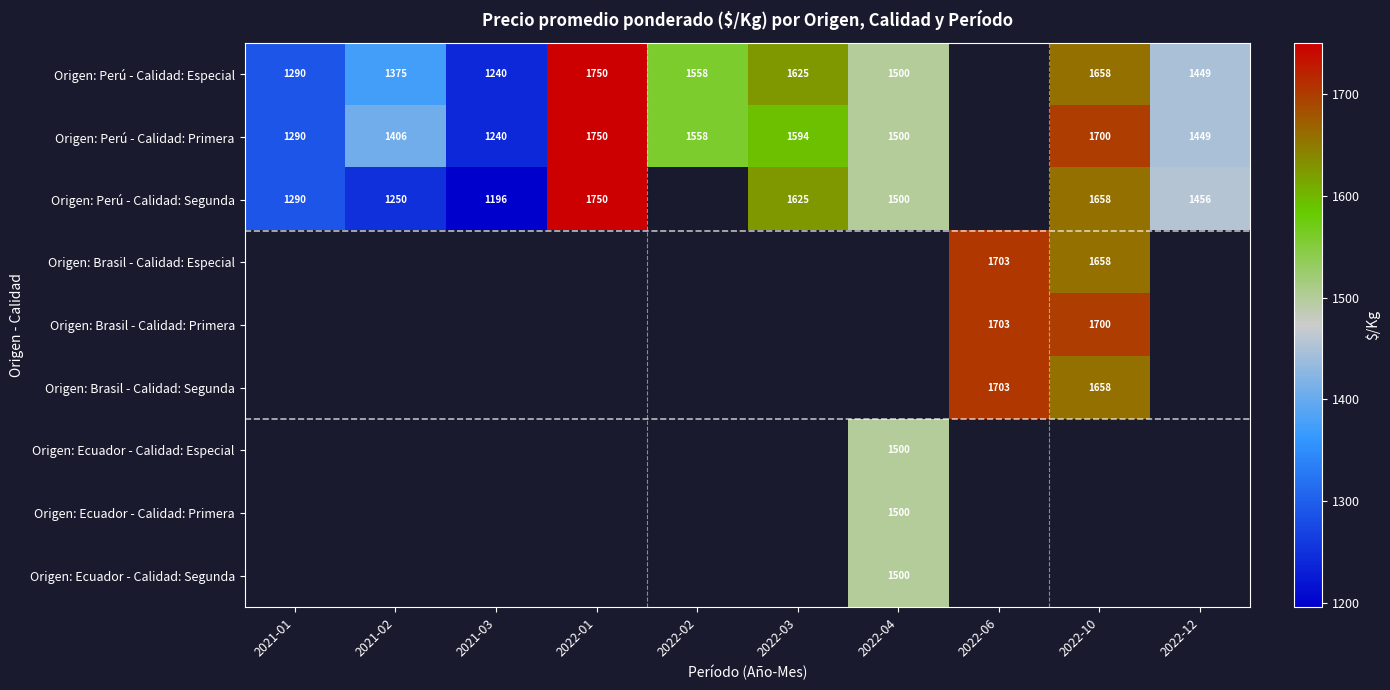

The Origen: Perú - Calidad: Segunda series shows 1018 at 2022-10. True or false?

False